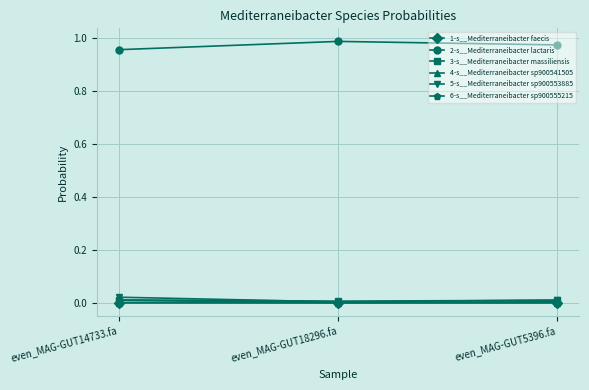

What is the label of the 1st point from the left?

even_MAG-GUT14733.fa